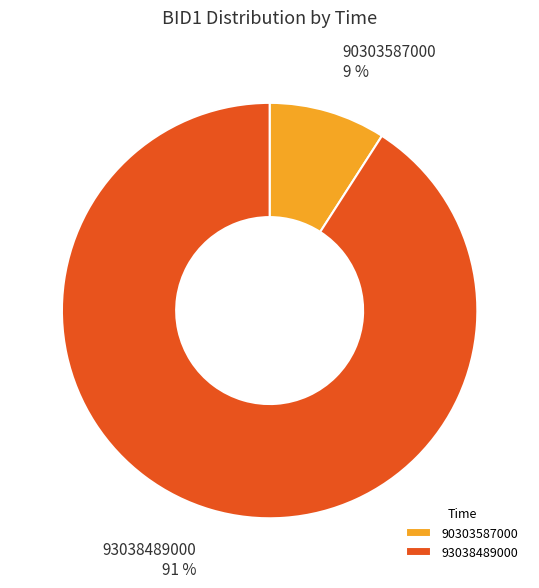

To the nearest percent, what is the difference between the 93038489000 and 90303587000 slice percentages?

82%